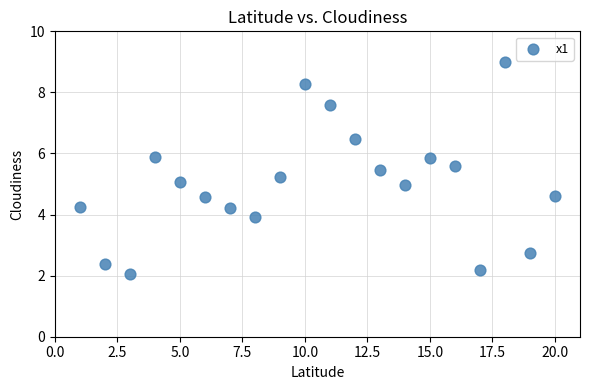

What is the range of Y values (max minus min)?

6.9